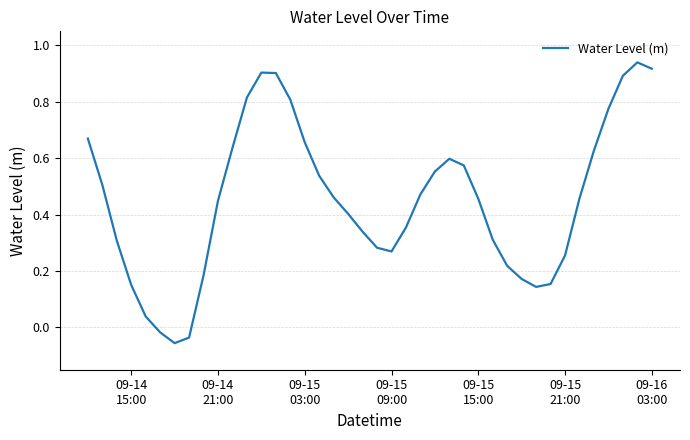

How many negative values are there?

3